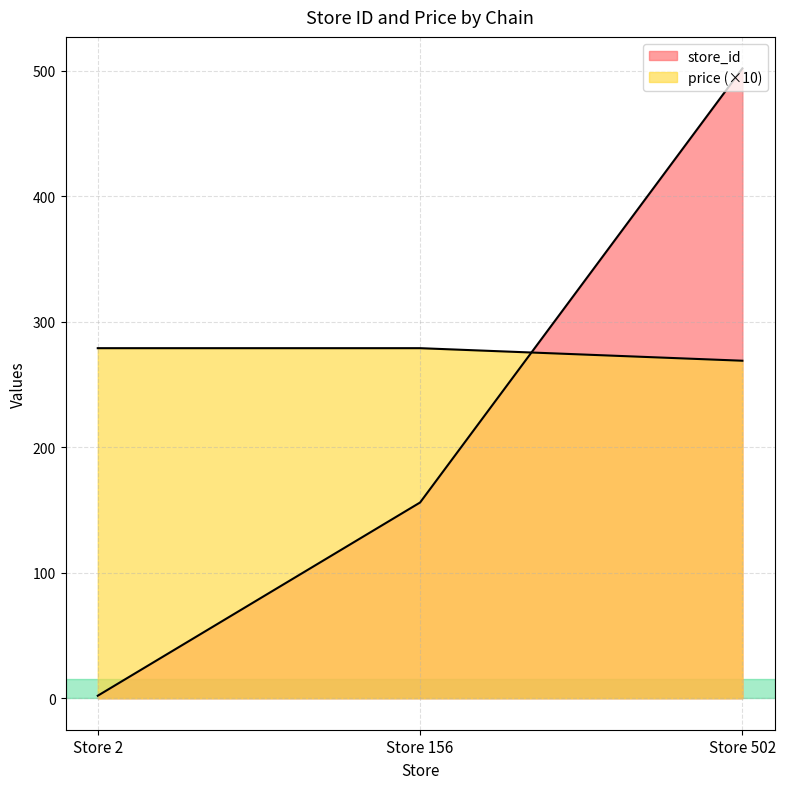

Reading left to right, what are all the values shown in this chart?

store_id: Store 2=2	Store 156=156	Store 502=502
price: Store 2=279	Store 156=279	Store 502=269